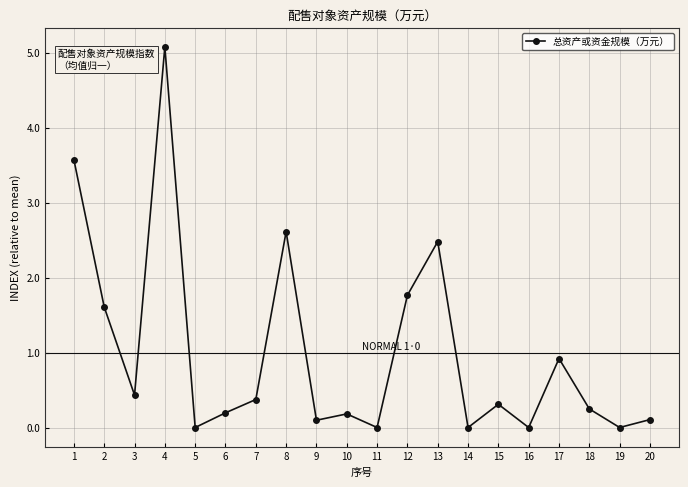

What is the value of the 4th point from the left?

5.1